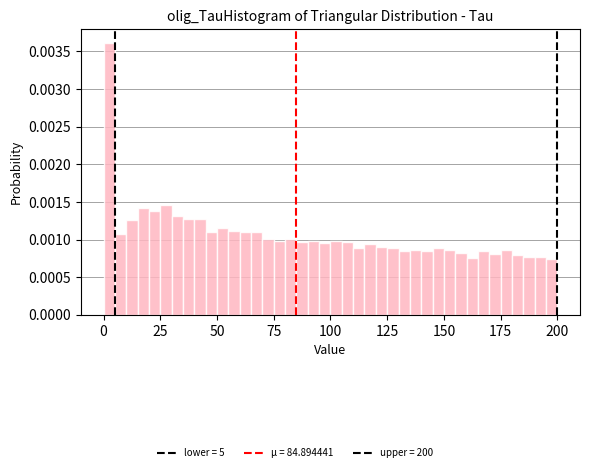

Around what value on the x-axis is the tallest bar? Give the approximate position of its centre, as read against the axis.

5